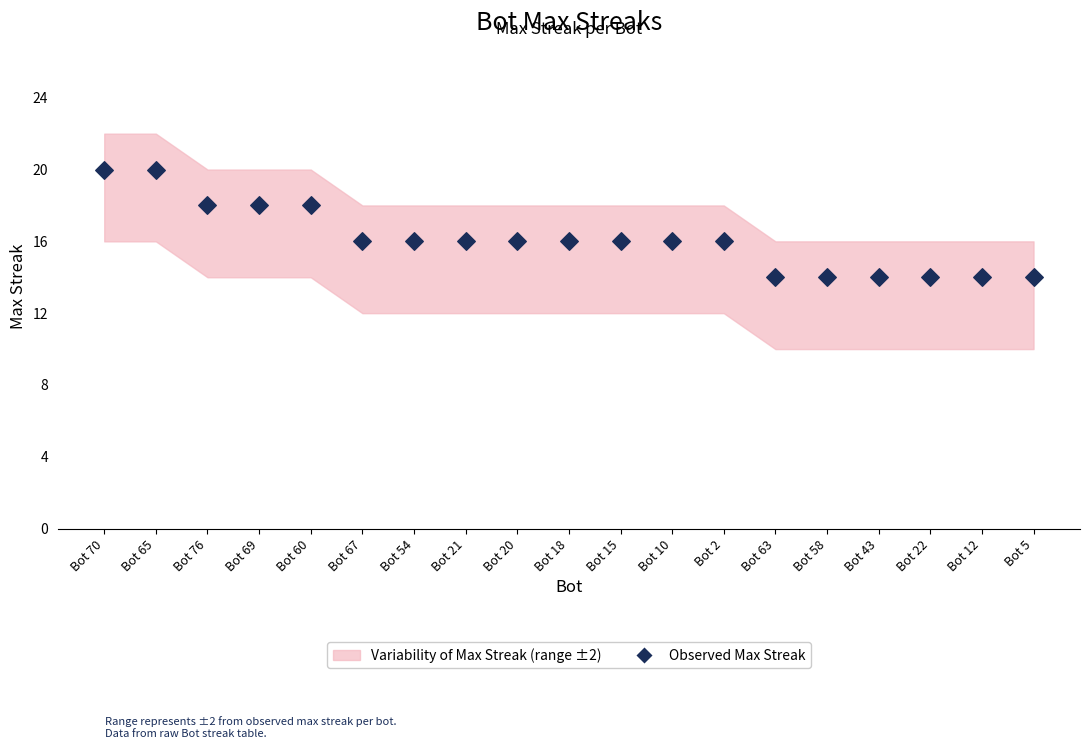

What is the range of Y values (max minus min)?

6